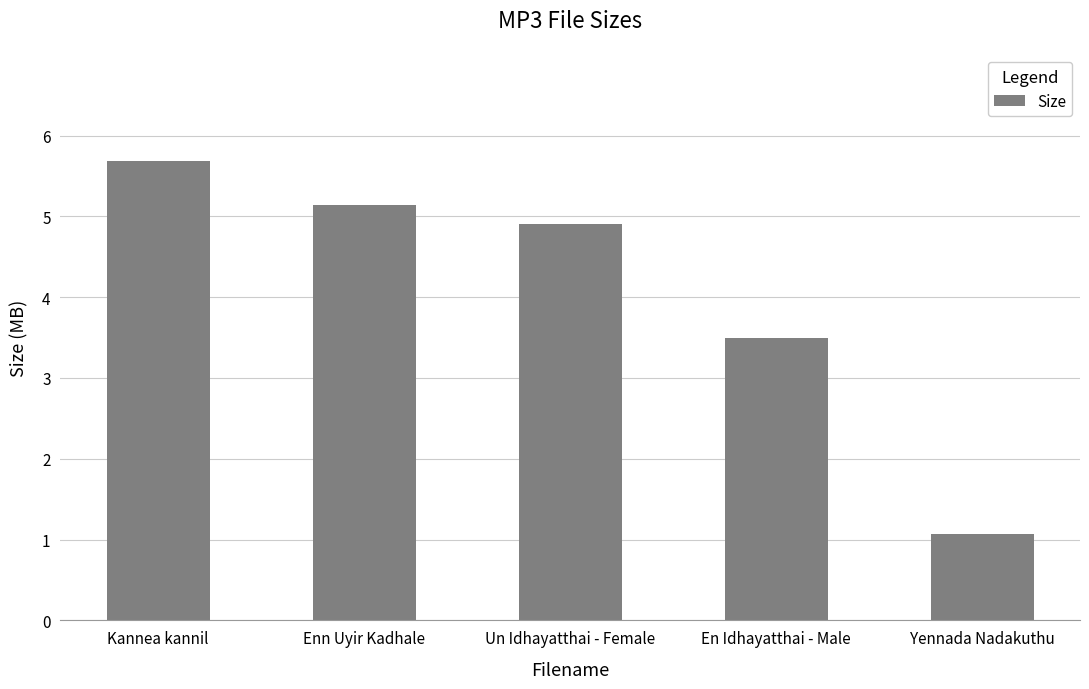

Read the value at En Idhayatthai - Male.

3.5